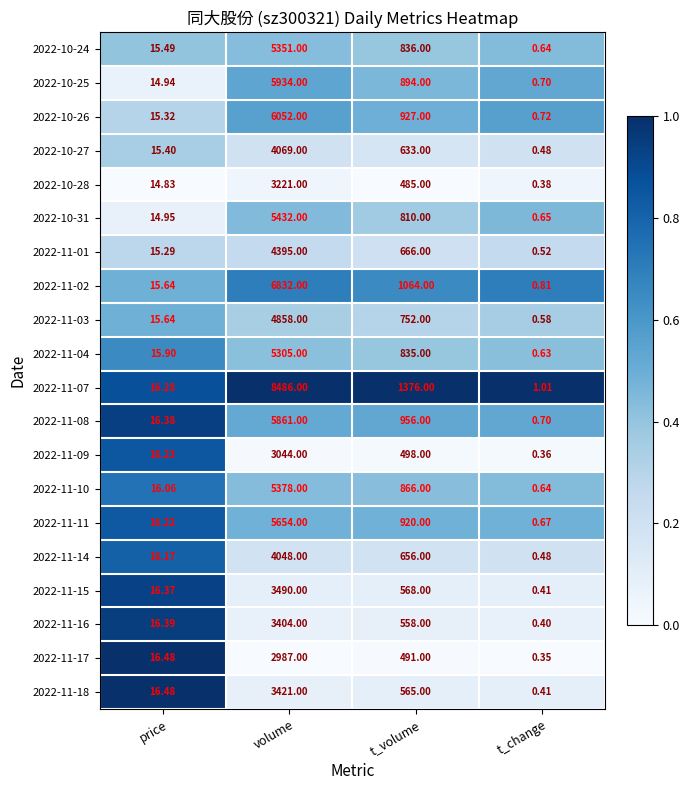

Rank the categories by 2022-10-26 value from highest to lowest.

volume, t_volume, price, t_change